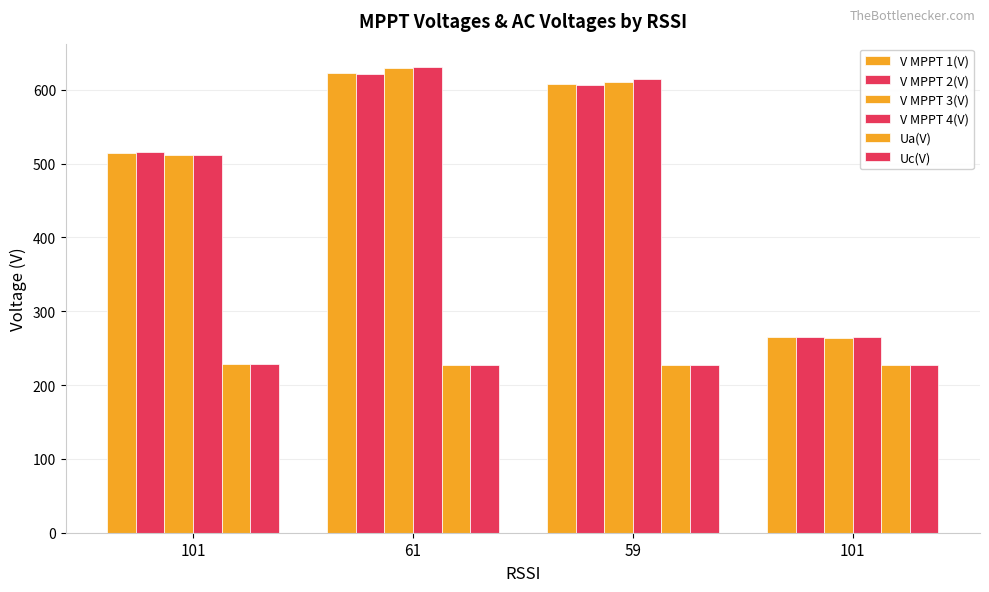

What is the label of the 4th bar from the left?

101